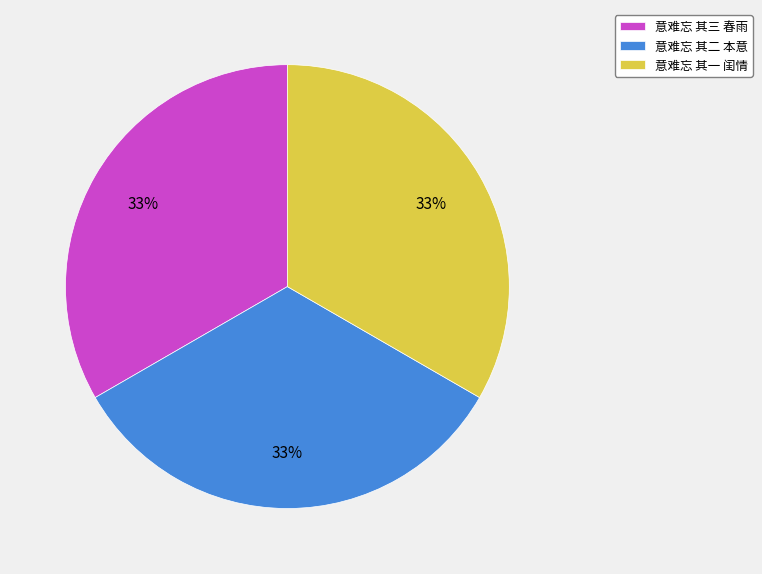

What is the ratio of the value at 意难忘 其三 春雨 to the value at 意难忘 其一 闺情?

1.0